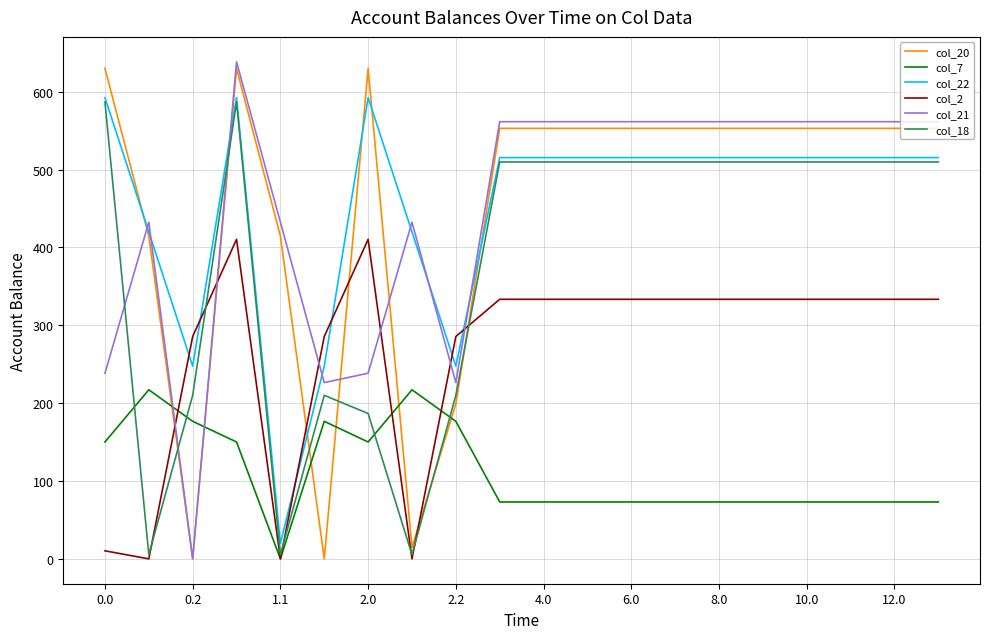

Which series ends up on top after the final intersection of col_2 and col_22?

col_22